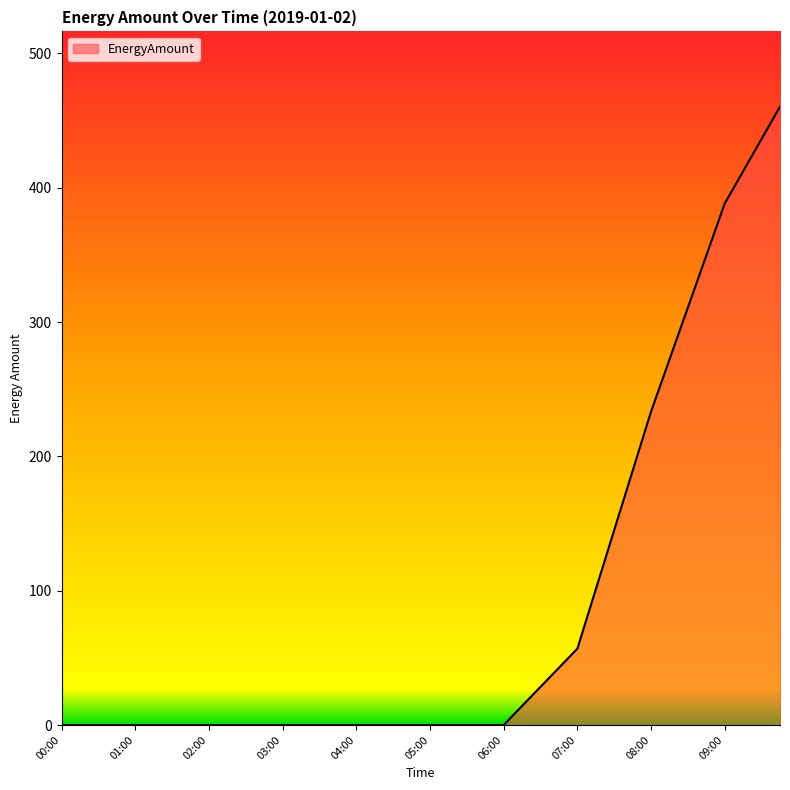

Reading left to right, transcribe all the data shown in this chart.

0.0	0.0	0.0	0.0	0.0	0.0	0.0	0.0	0.0	0.0	0.0	0.0	0.0	0.0	0.0	0.0	0.0	0.0	0.0	0.0	0.0	0.0	0.0	0.0	0.0	14.2	28.4	42.7	56.9	101.0	145.1	189.2	233.4	272.1	310.8	349.5	388.3	412.3	436.3	460.3